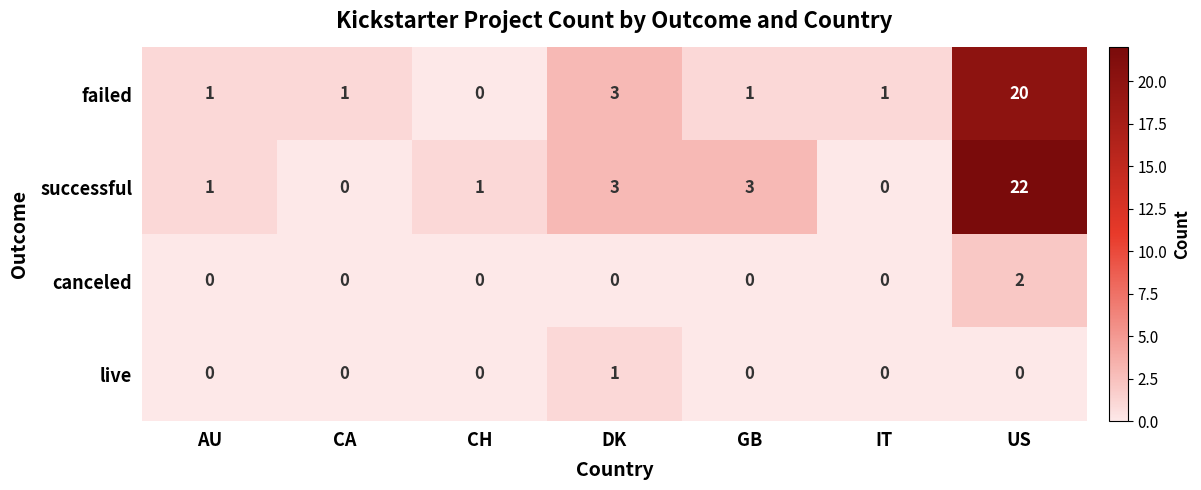

Reading left to right, what are all the values shown in this chart?

failed: AU=1	CA=1	CH=0	DK=3	GB=1	IT=1	US=20
successful: AU=1	CA=0	CH=1	DK=3	GB=3	IT=0	US=22
canceled: AU=0	CA=0	CH=0	DK=0	GB=0	IT=0	US=2
live: AU=0	CA=0	CH=0	DK=1	GB=0	IT=0	US=0